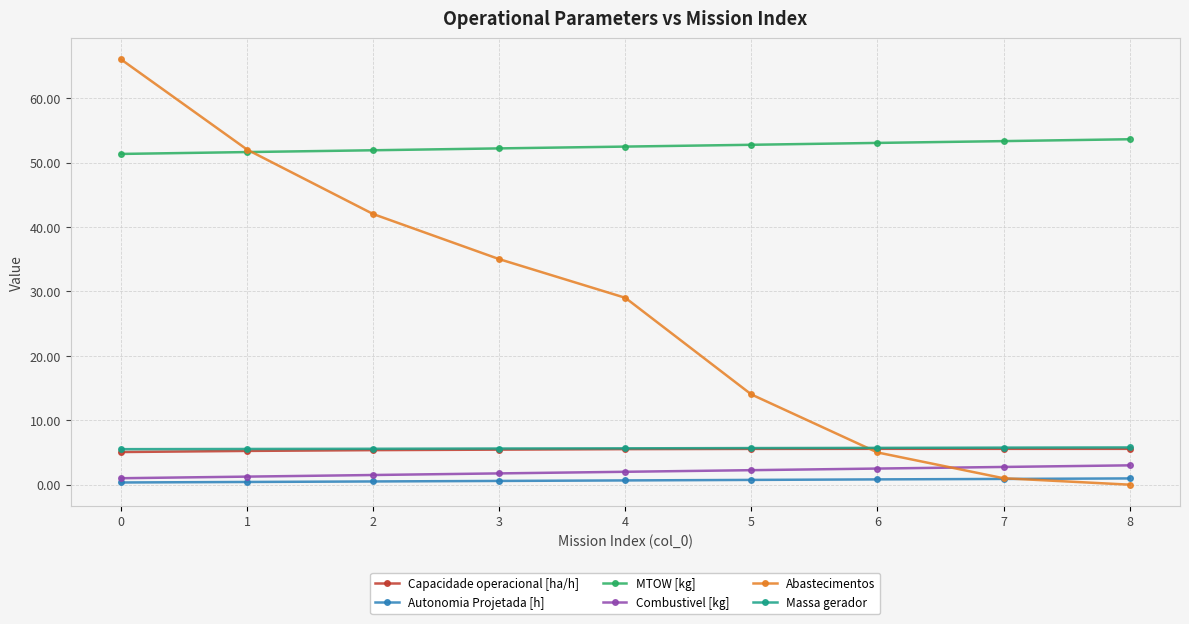

Is the value of Autonomia Projetada [h] at 5 greater than the value of Massa gerador at 3?

No